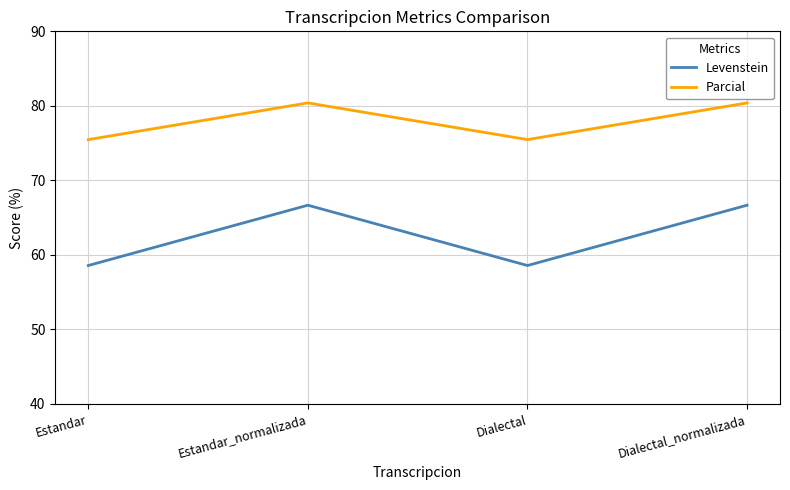

True or false: Levenstein and Parcial intersect in this chart.

False